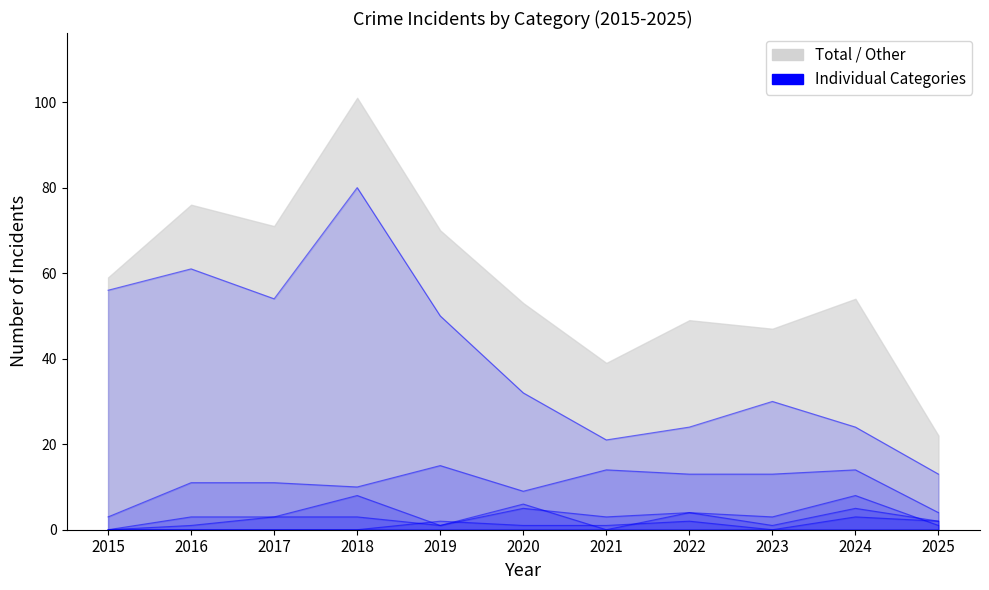

The Criminal Sexual Assault series shows 0 at 2015. True or false?

True